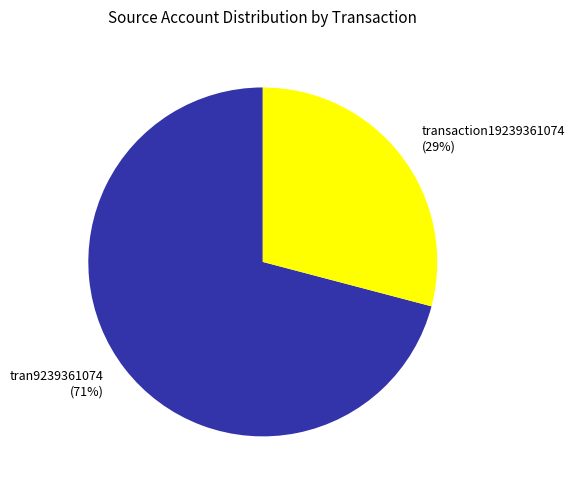

Is there a majority slice in this chart?

Yes